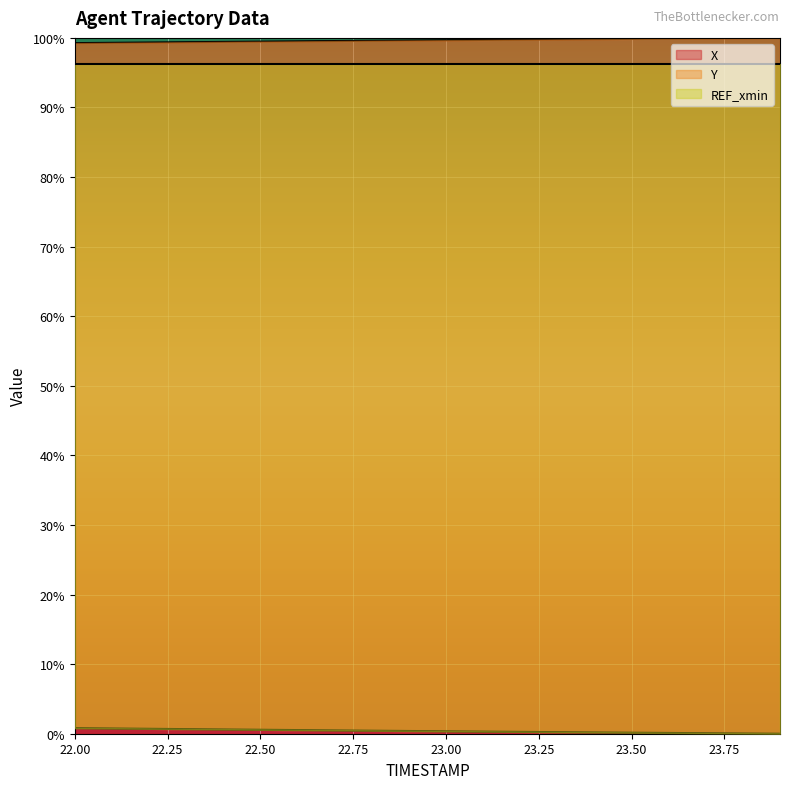

What is the difference between the highest and lowest values at 22.7?

99.1